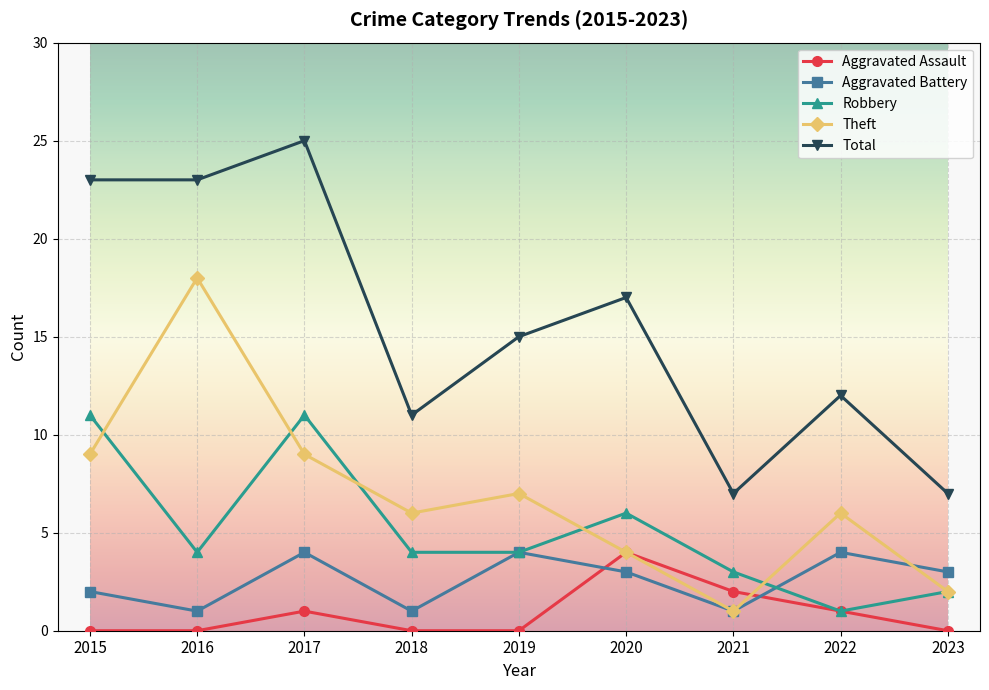

True or false: Aggravated Assault has more than 0 points higher than both neighbors.

True